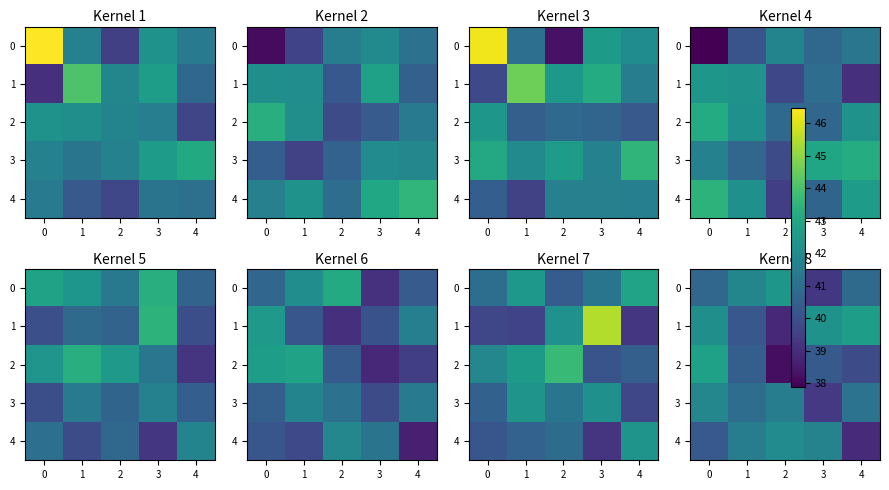

How many data points in 3 are less than 41?

2